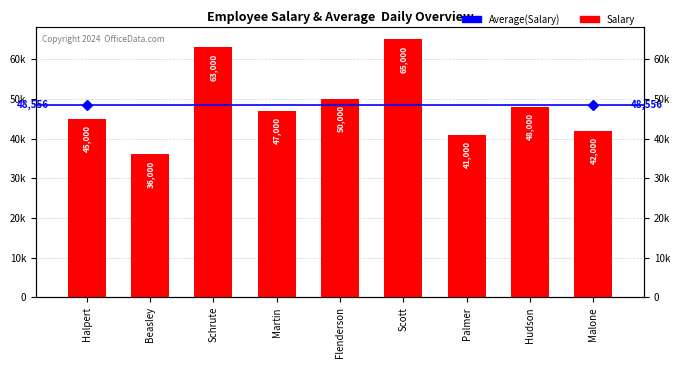

True or false: the data shows 64767 at Beasley.

False